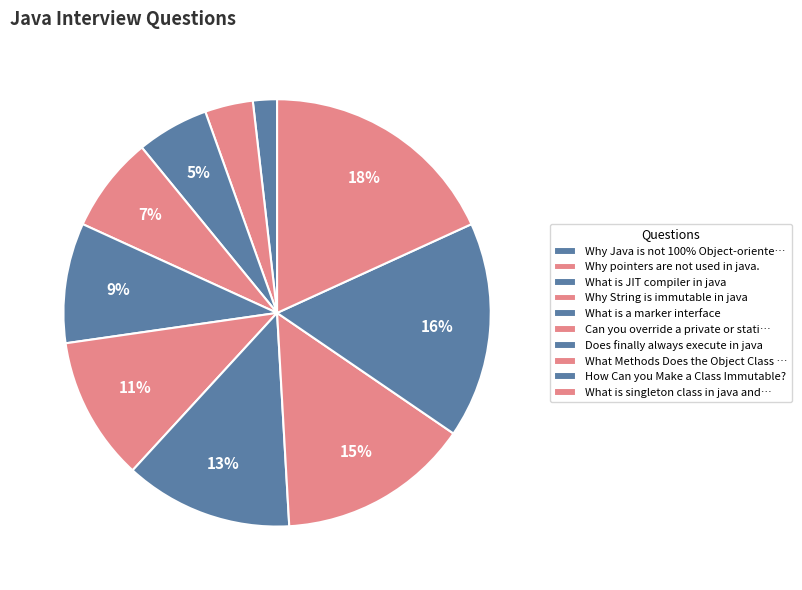

How many slices are in this pie chart?

10